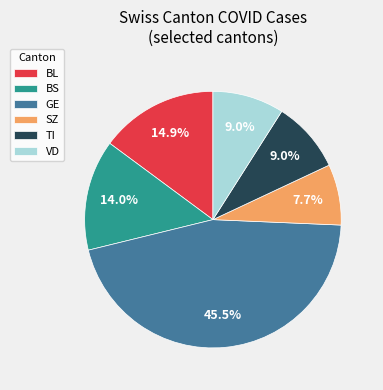

Which category has the biggest portion of the pie?

GE